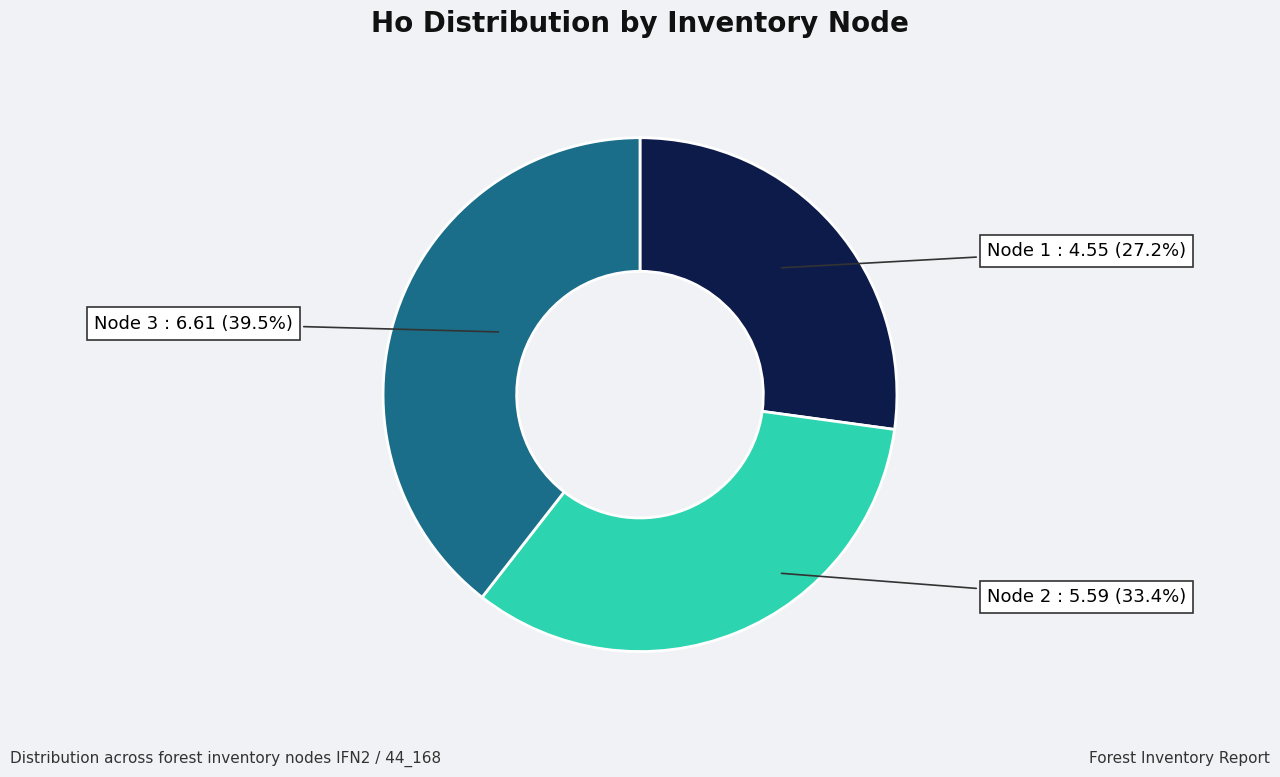

Is there any slice that represents more than half of the pie?

No